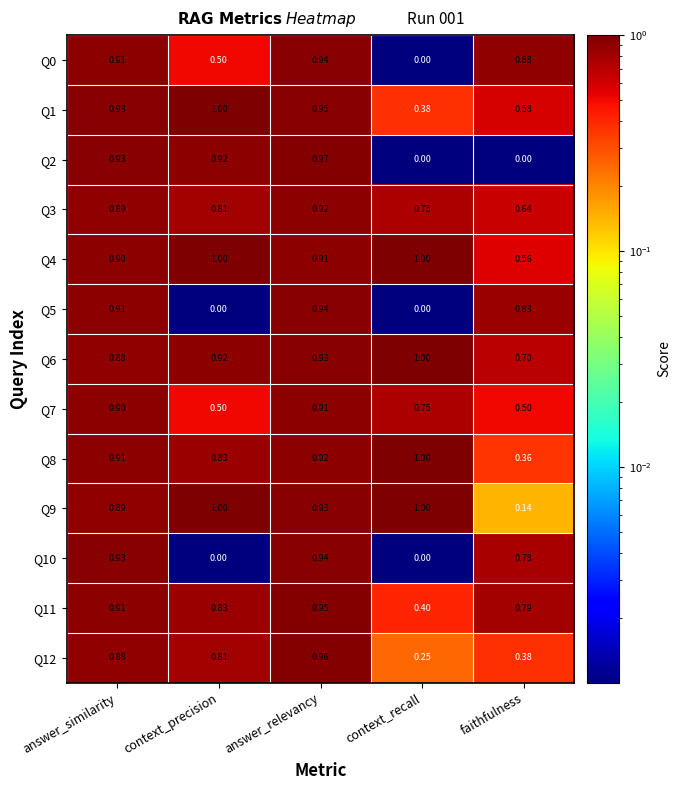

List the labels in order of Q12 value, smallest first.

context_recall, faithfulness, context_precision, answer_similarity, answer_relevancy